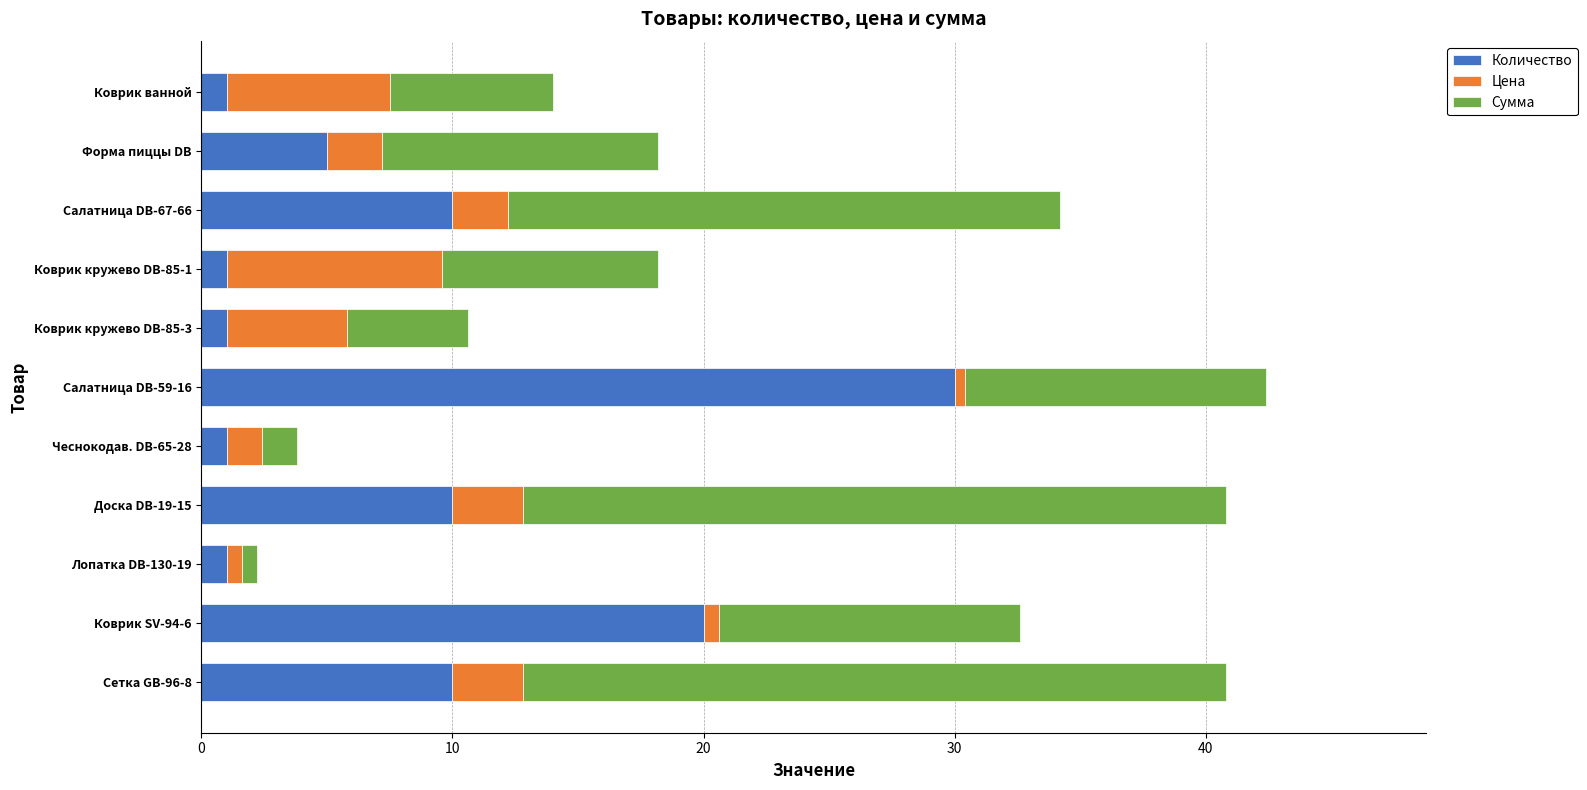

What is the total value across all series at Сетка GB-96-8?

40.8